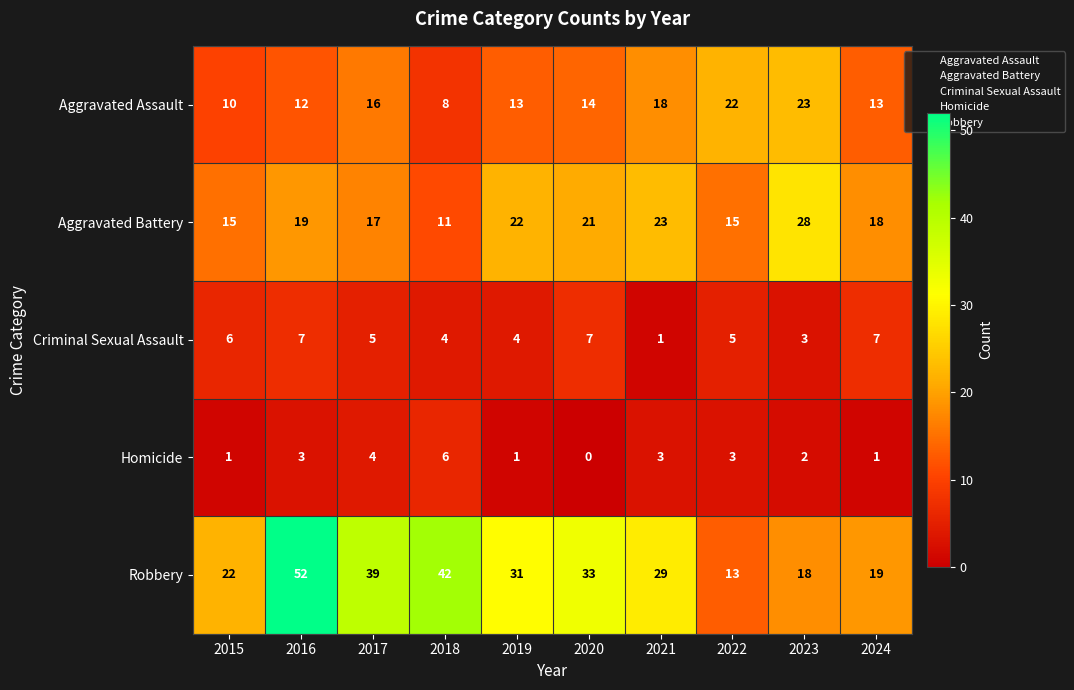

At which category is the sum across all series the highest?

2016